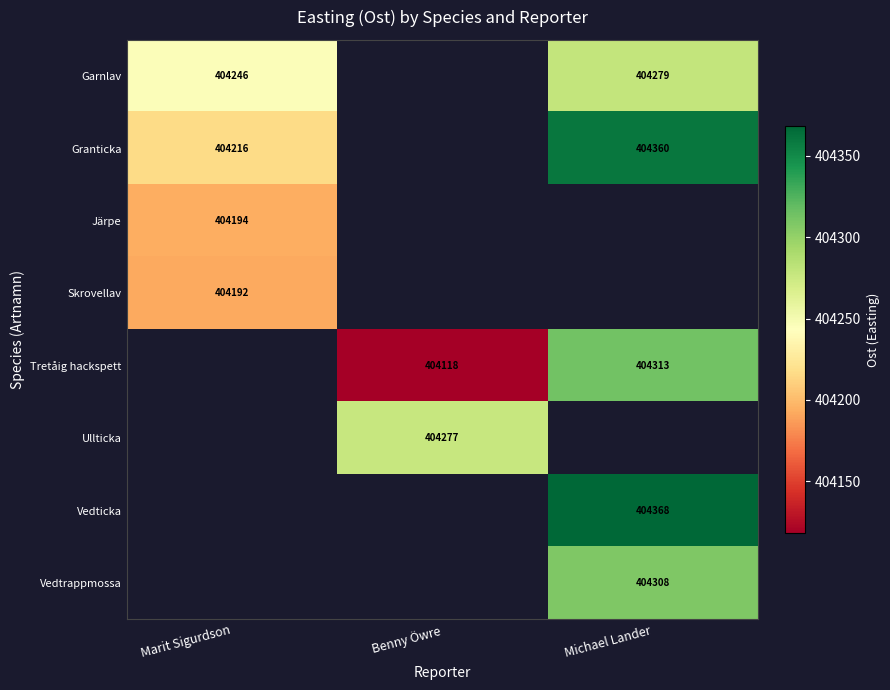

At how many categories does at least one series exceed 404133?

3